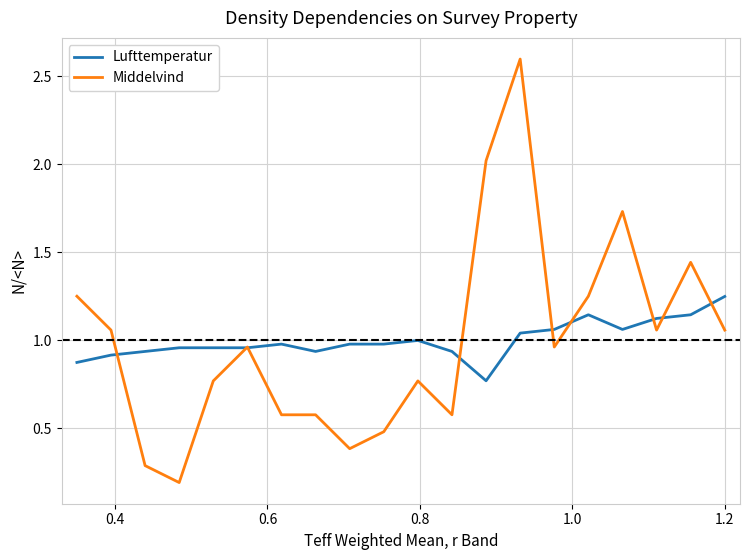

Which series has the widest spread of values?

Middelvind